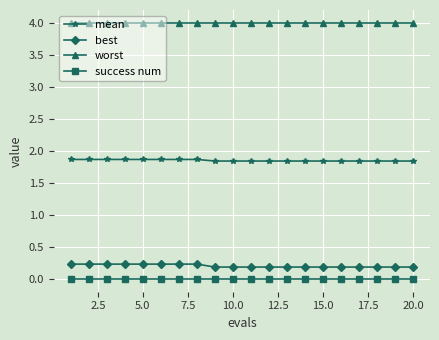

How many lines are shown in the chart?

4